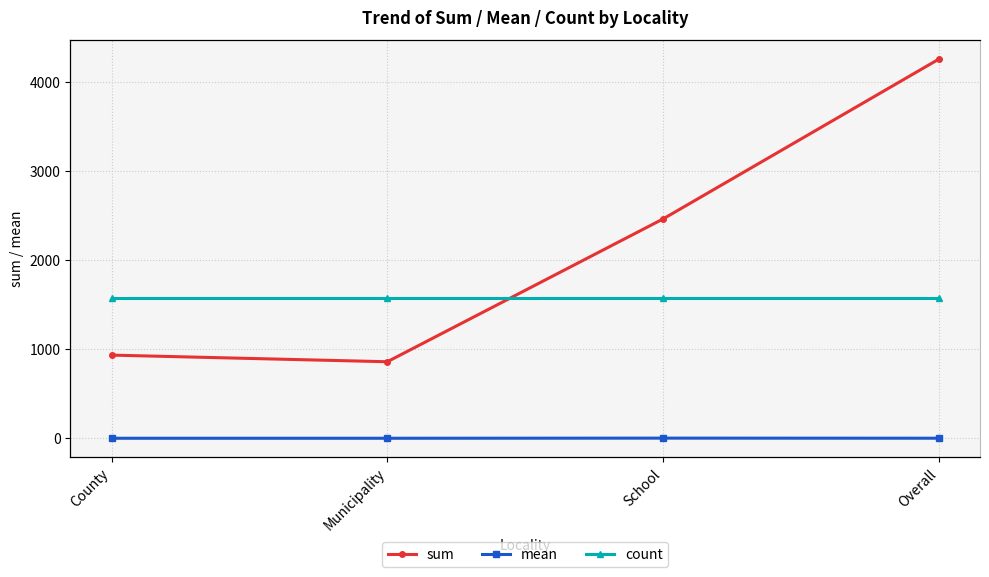

At how many categories does at least one series exceed 4255?

1